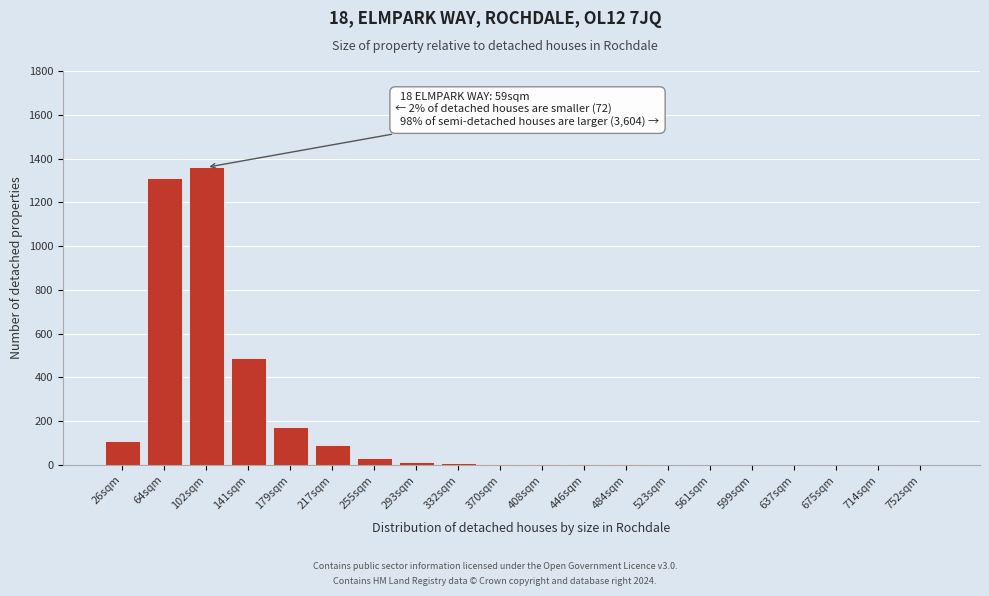

Which category has the highest value across all series?

102sqm